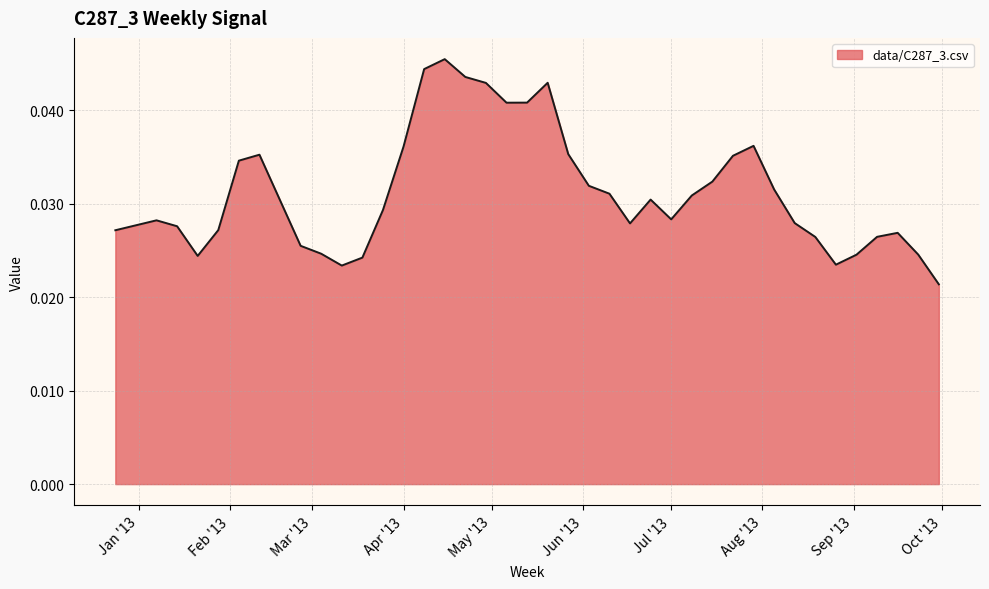

What is the label of the 24th point from the left?

2013 W23